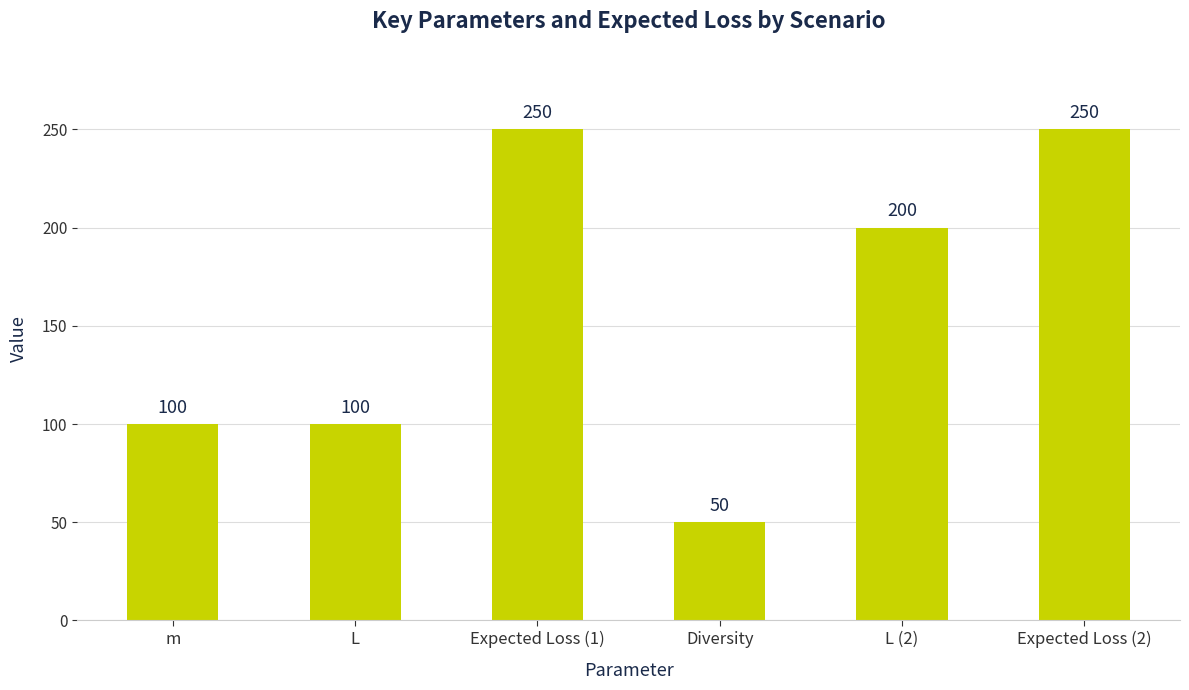

What is the smallest value displayed?

50